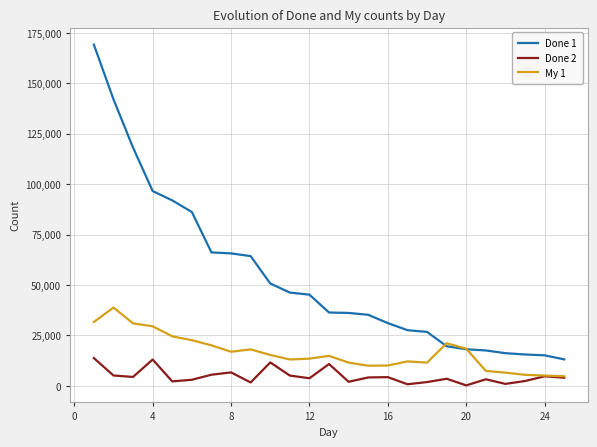

What is the difference between the maximum and minimum values in the Done 1 series?

156009